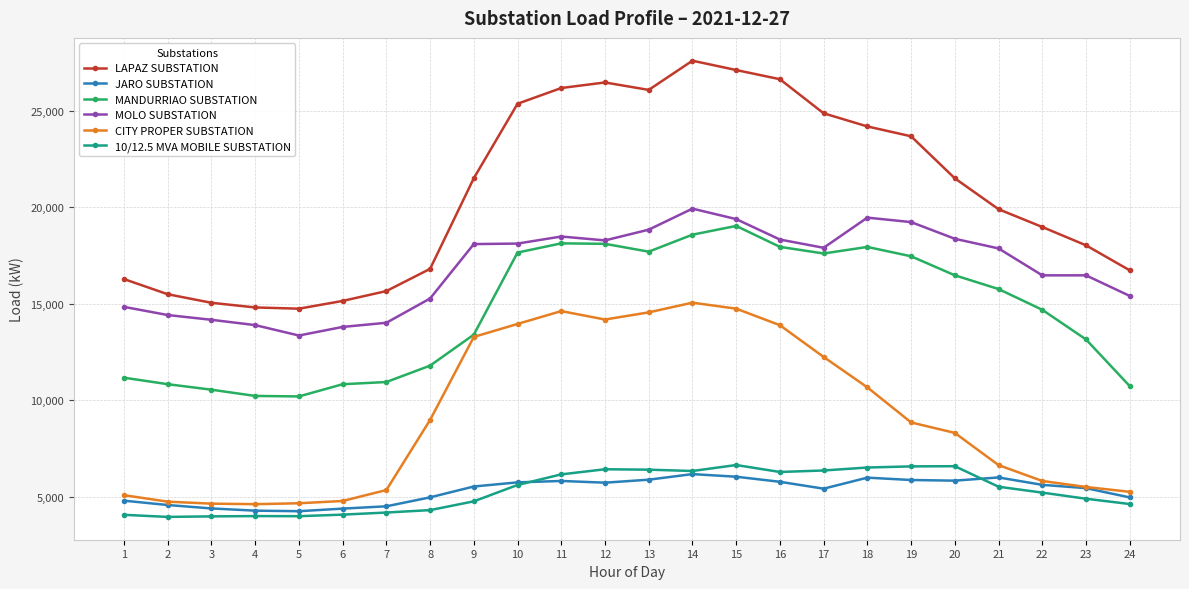

How many values in the MOLO SUBSTATION series are below 17899?

12